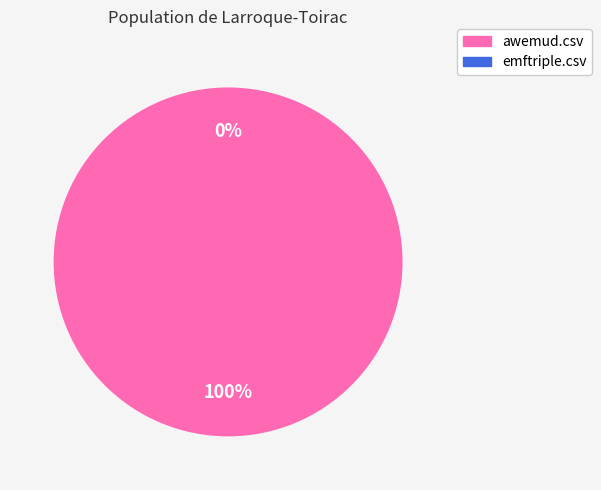

How many slices are in this pie chart?

2